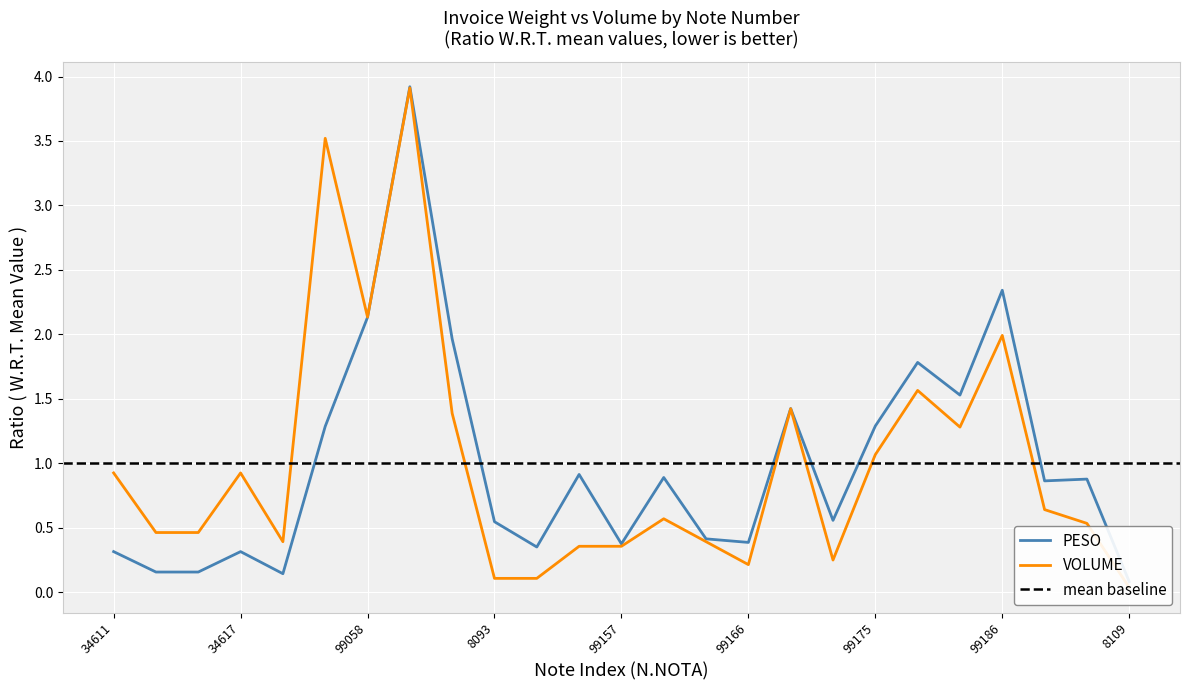

Reading right to left, extract all data points from this chart.

PESO: 8109=0.1	99189=0.9	99187=0.9	99186=2.3	99180=1.5	99179=1.8	99175=1.3	99174=0.6	99167=1.4	99166=0.4	99164=0.4	99161=0.9	99157=0.4	97219=0.9	97408=0.4	8093=0.5	16845=2.0	99063=3.9	99058=2.1	34541=1.3	62156=0.1	34617=0.3	62220=0.2	62219=0.2	34611=0.3
VOLUME: 8109=0.0	99189=0.5	99187=0.6	99186=2.0	99180=1.3	99179=1.6	99175=1.1	99174=0.2	99167=1.4	99166=0.2	99164=0.4	99161=0.6	99157=0.4	97219=0.4	97408=0.1	8093=0.1	16845=1.4	99063=3.9	99058=2.1	34541=3.5	62156=0.4	34617=0.9	62220=0.5	62219=0.5	34611=0.9